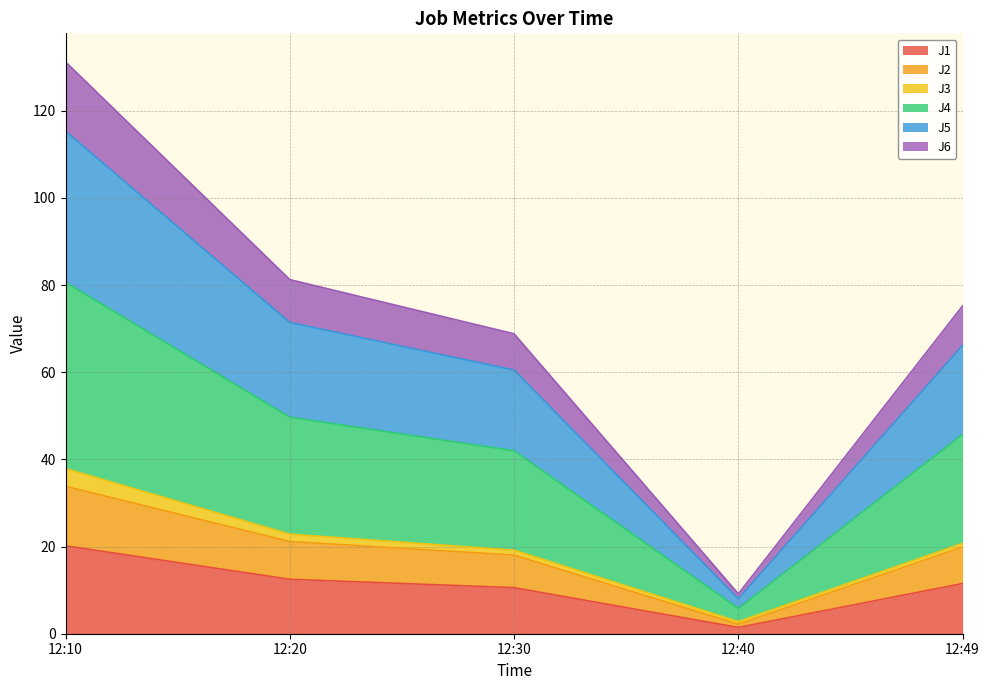

Is the value of J4 at 12:40 greater than the value of J2 at 12:20?

No